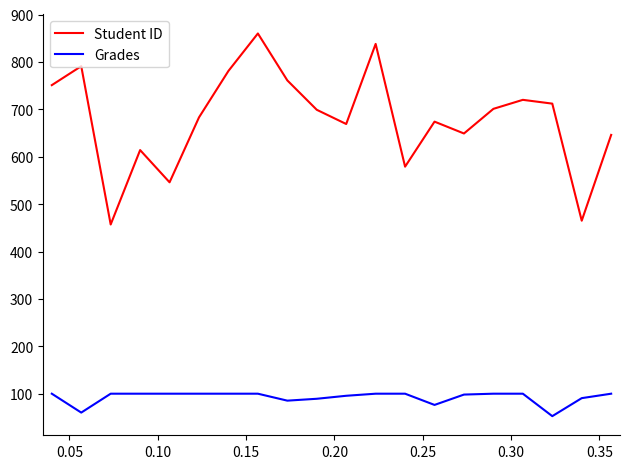

True or false: Grades and Student ID intersect in this chart.

False